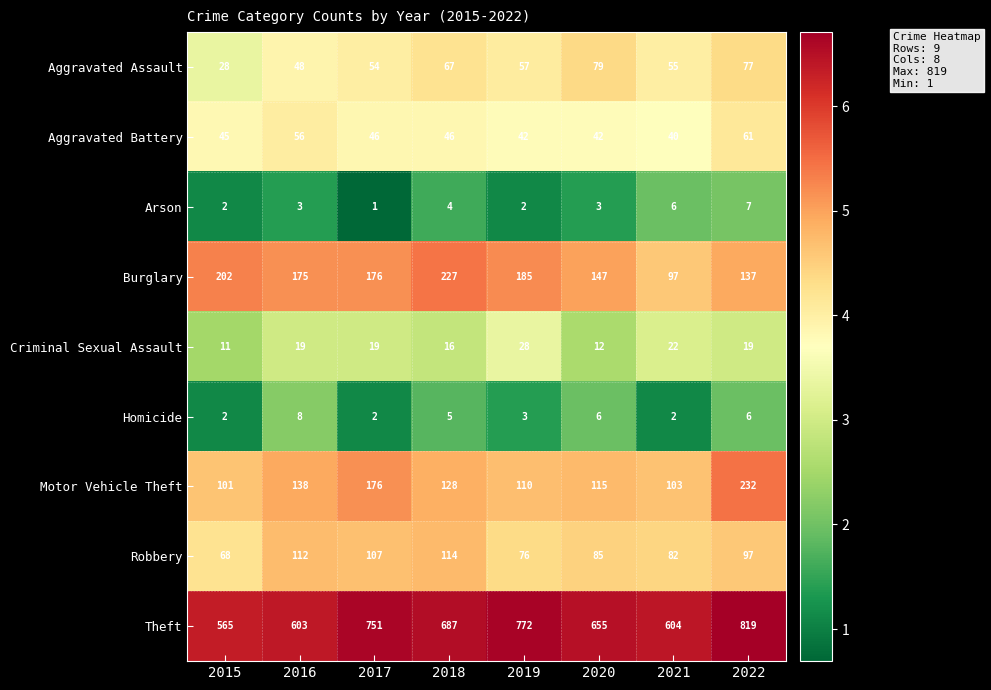

Rank the series by their maximum value, from lowest to highest.

Arson, Homicide, Criminal Sexual Assault, Aggravated Battery, Aggravated Assault, Robbery, Burglary, Motor Vehicle Theft, Theft